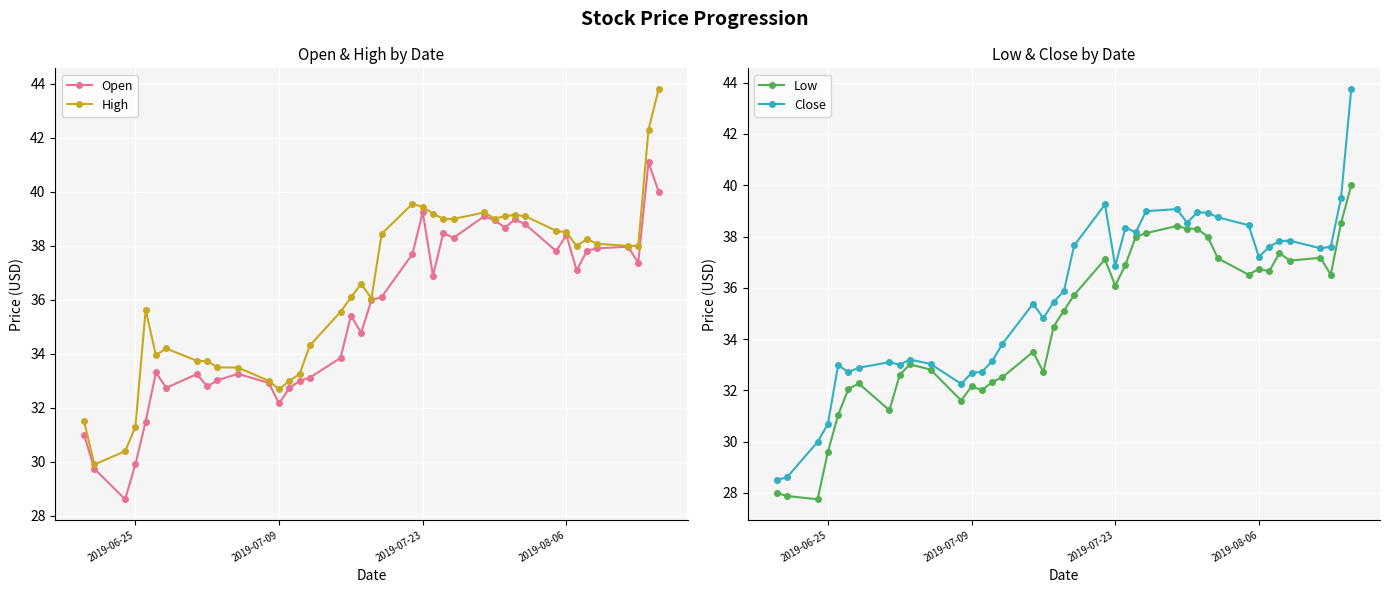

How many series are shown in this chart?

4